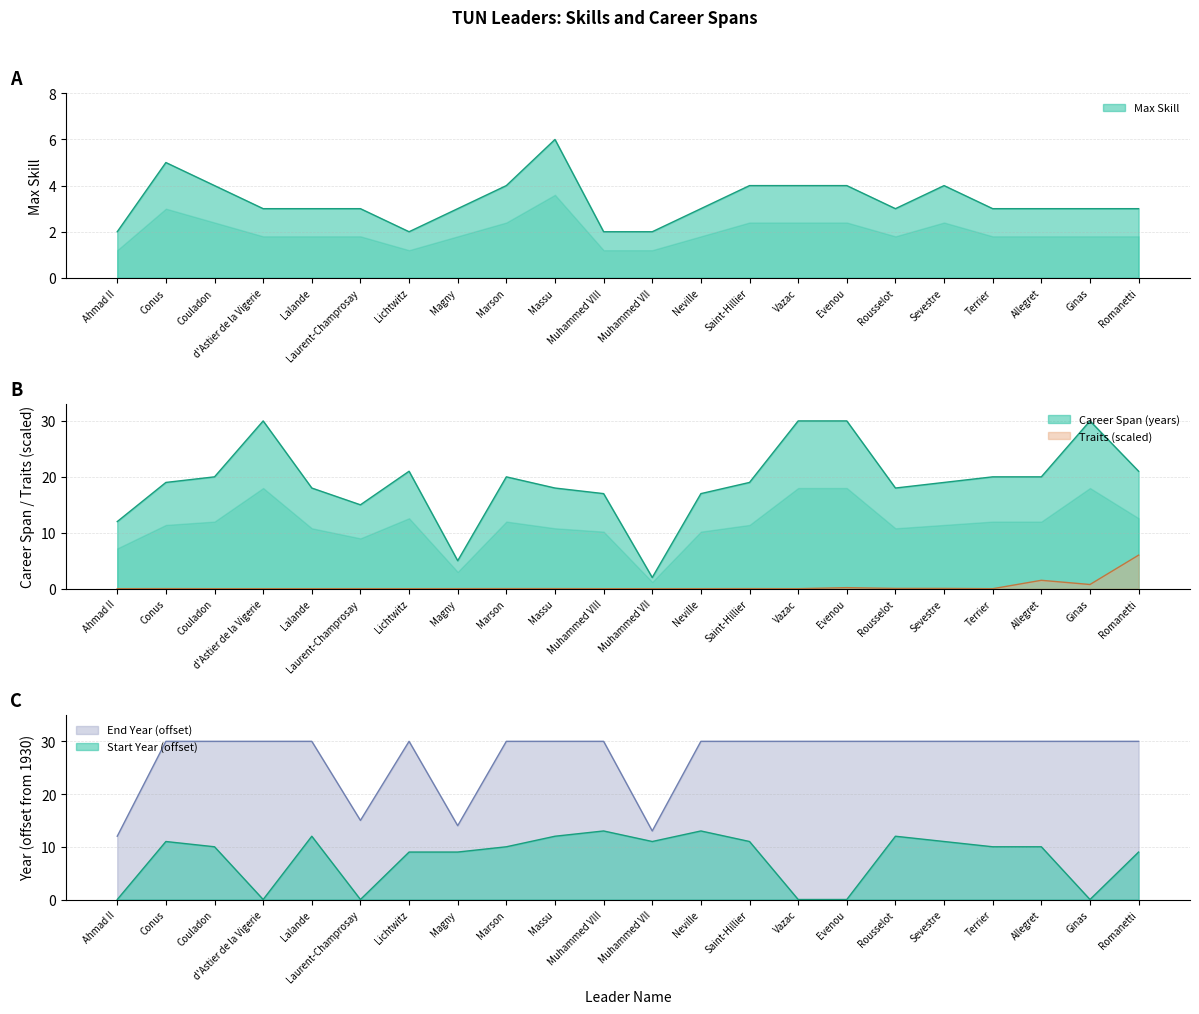

Which label corresponds to the smallest value in the chart?

Muhammed VIII